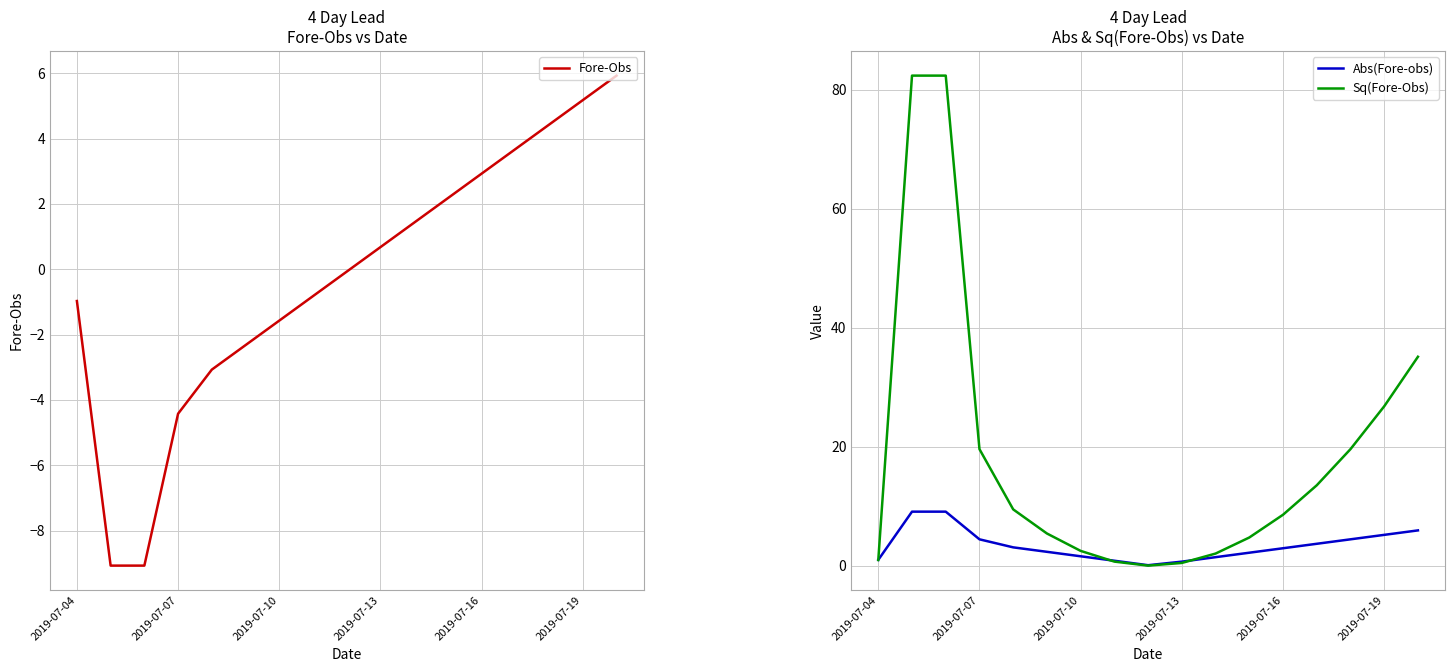

The Abs(Fore-obs) series shows 5.2 at 2019-07-19. True or false?

True